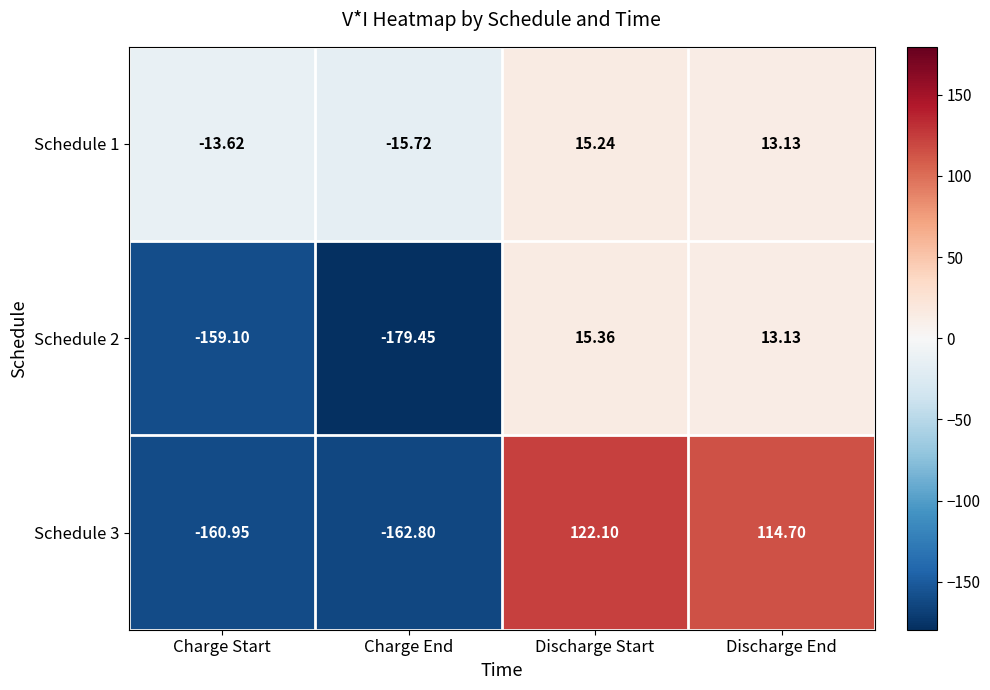

Rank the categories by Schedule 2 value from highest to lowest.

Discharge Start, Discharge End, Charge Start, Charge End